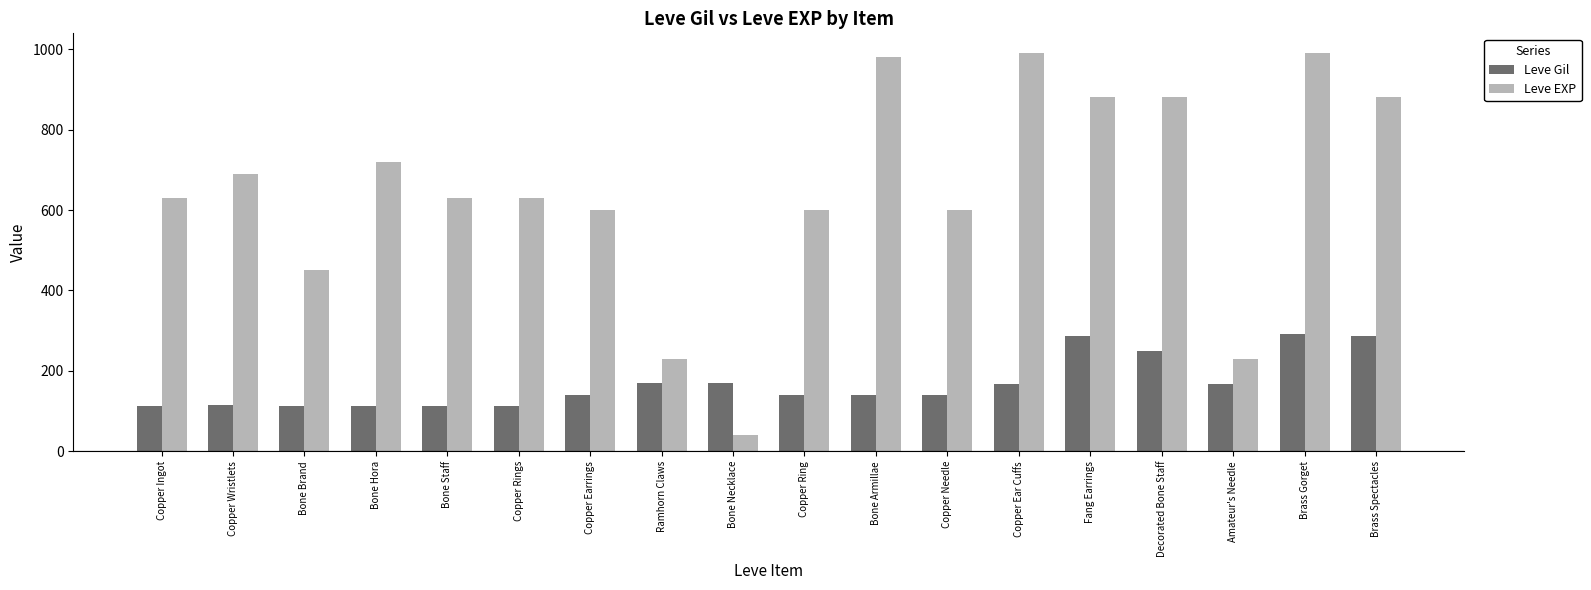

What are all the series names shown in the legend?

Leve Gil, Leve EXP